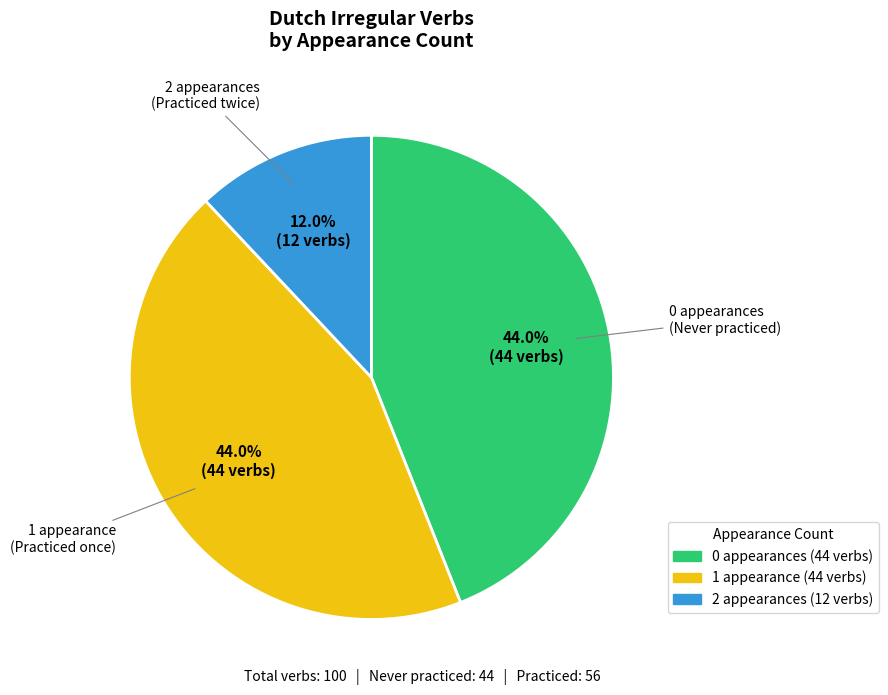

Does any single category account for the majority?

No